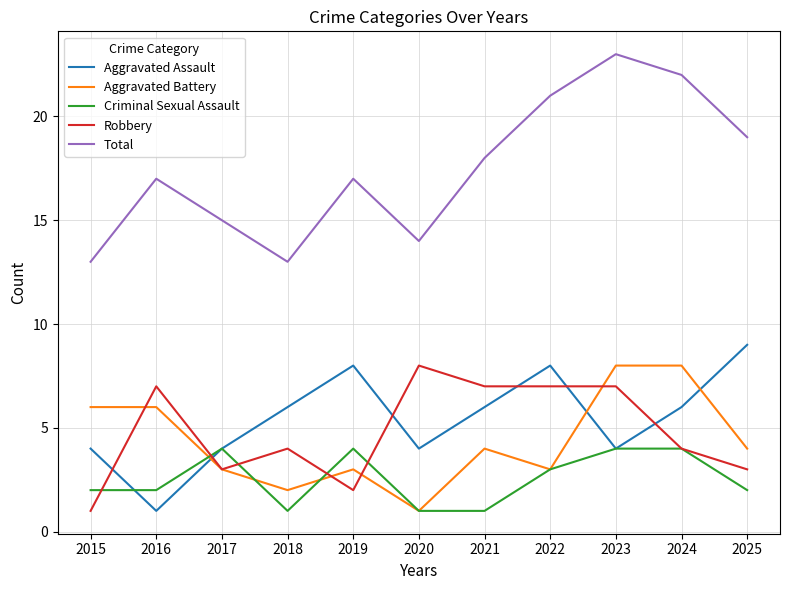

Rank the series at 2021 from highest to lowest value.

Total, Robbery, Aggravated Assault, Aggravated Battery, Criminal Sexual Assault